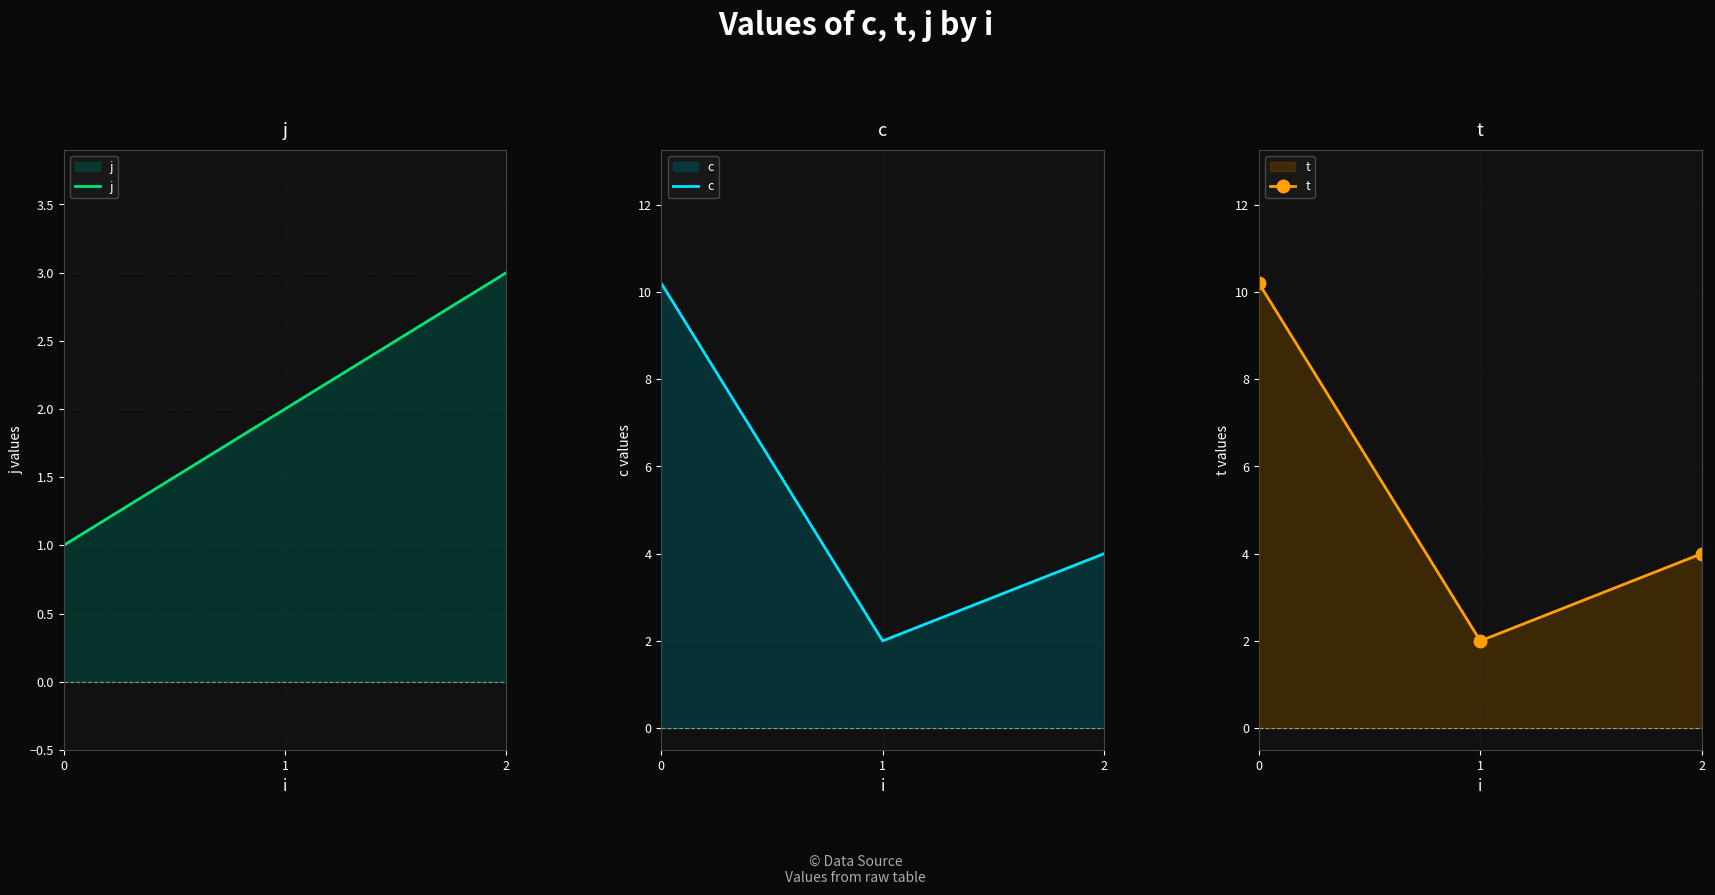

Where is t nearest to the value 6?

2